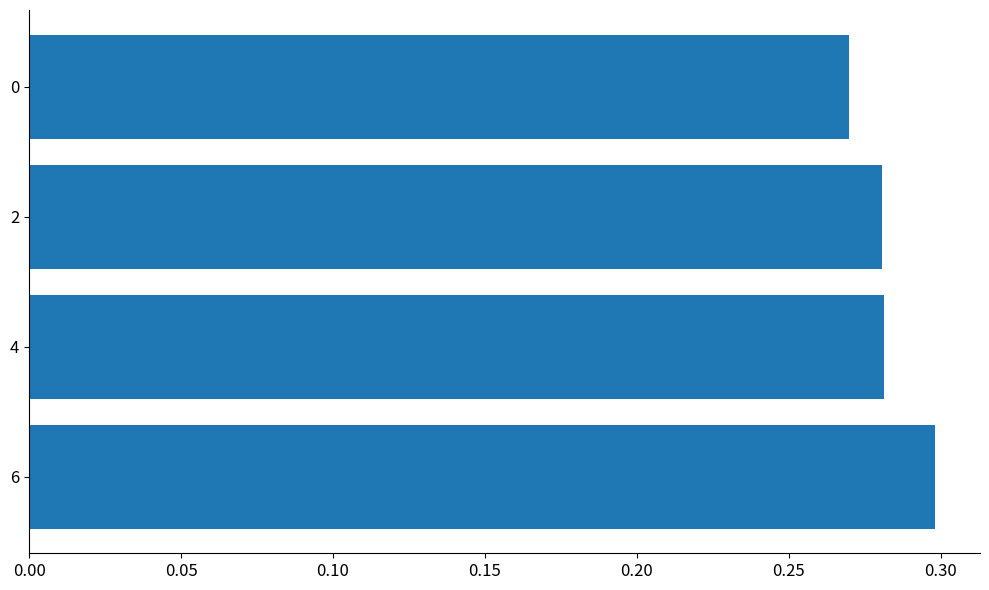

The value at 0 is 0.1. True or false?

False